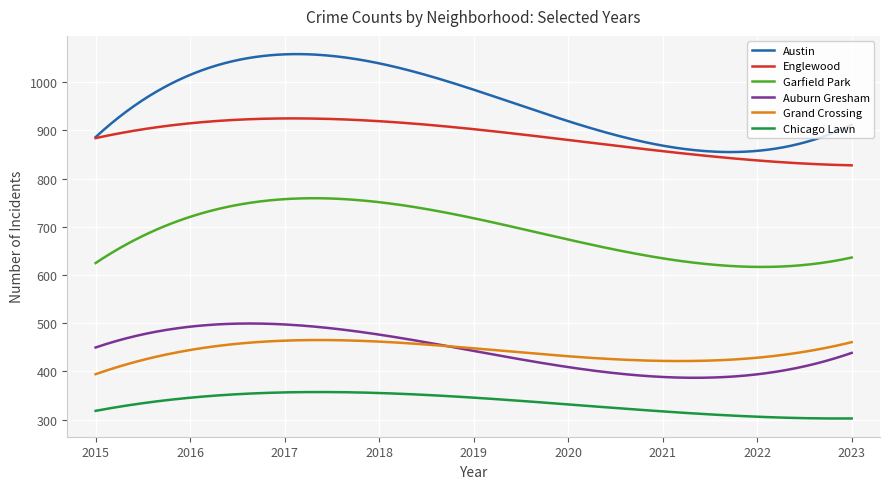

Which series has the largest total across all categories?

Austin